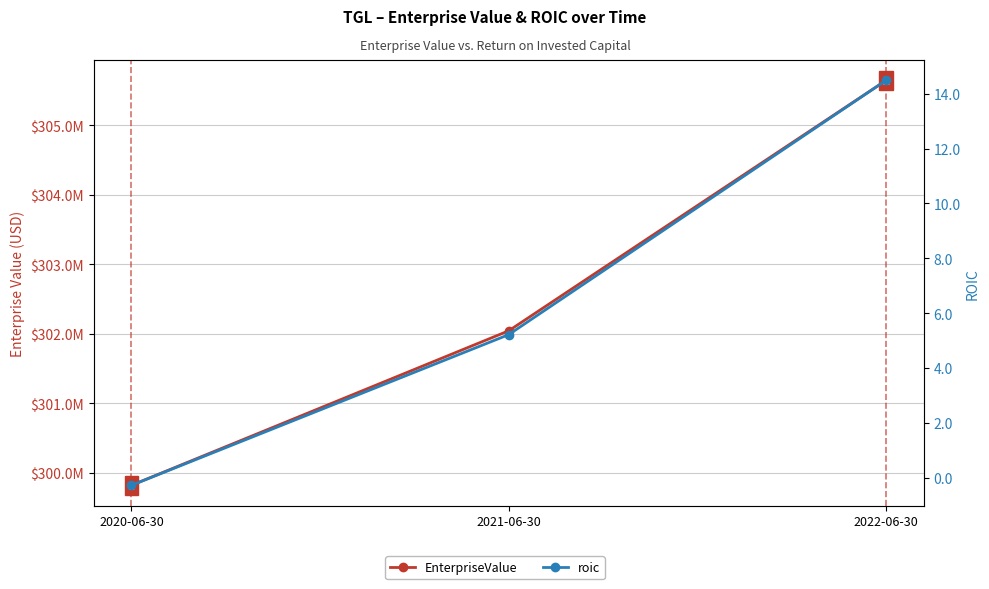

The roic series shows -0.1 at 2020-06-30. True or false?

False